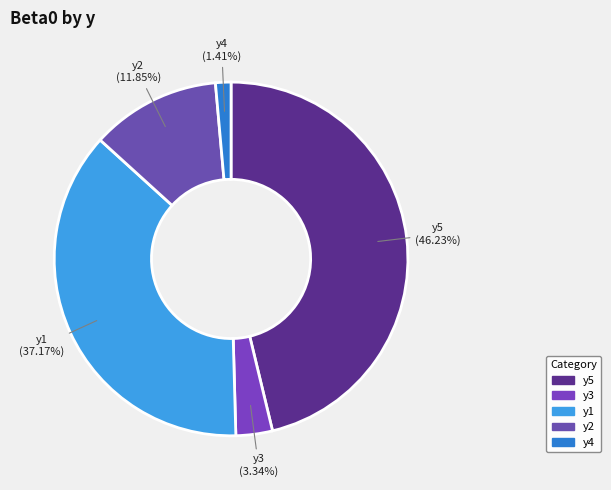

To the nearest percent, what percentage of the pie is y4?

1%